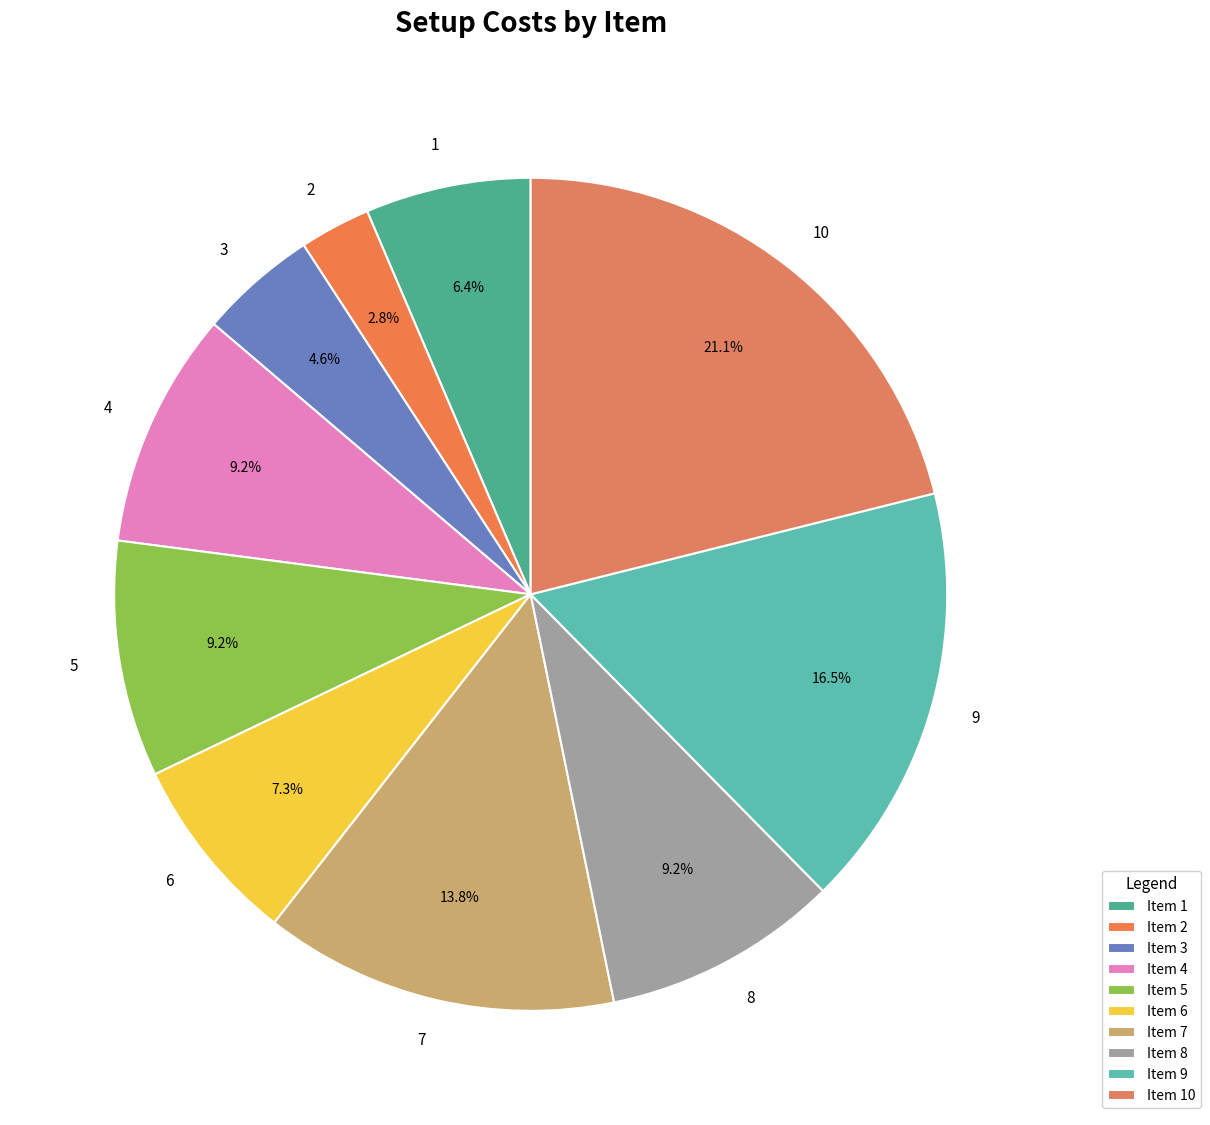

Approximately how many times larger is the value at 10 compared to 5?

2.3